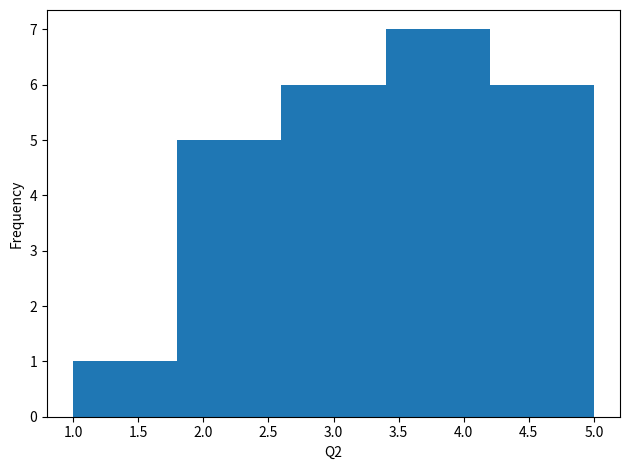

Over which range of the x-axis is the bar tallest?

3.4 to 4.2